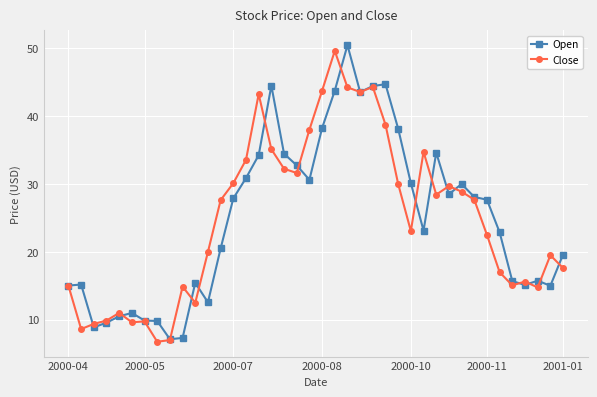

What is the minimum value for Open?

7.1